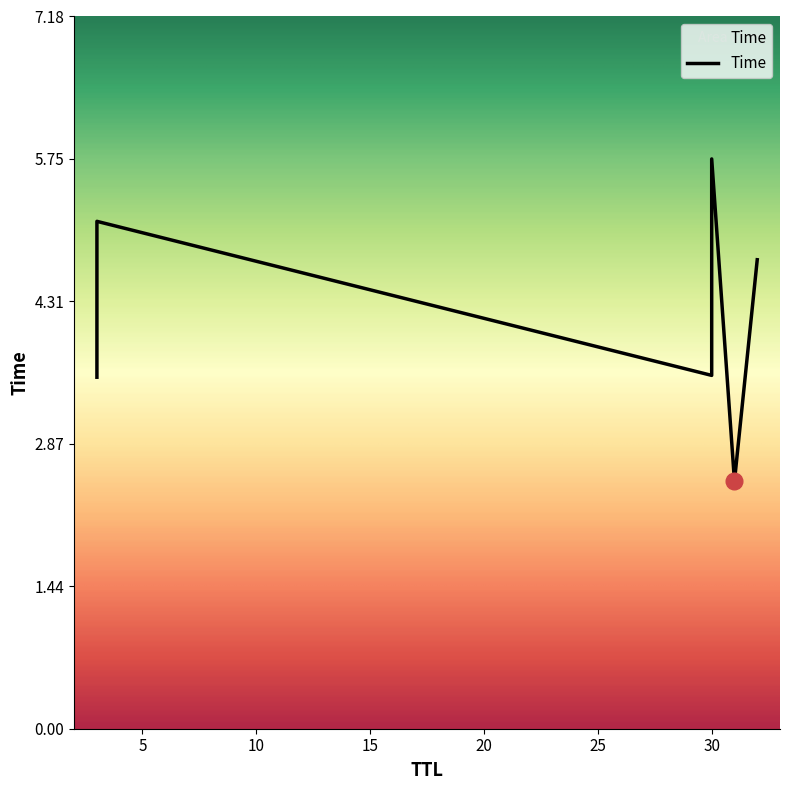

Rank the categories by value from highest to lowest.

30, 3, 32, 30, 3, 31